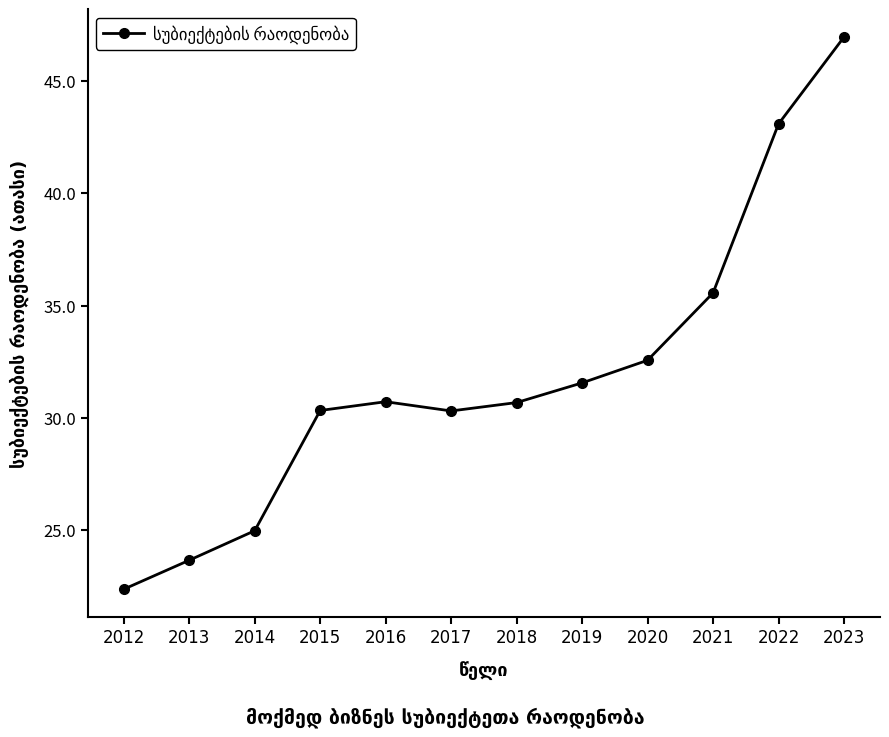

What is the maximum value shown in the chart?

47.0